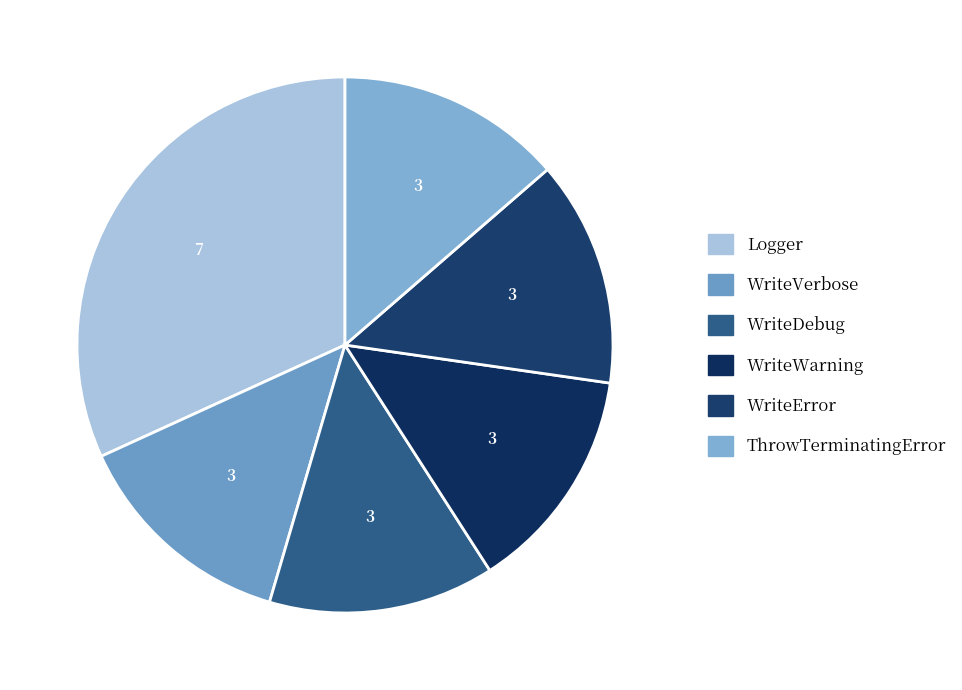

Combined, what portion of the pie is Logger and WriteError?

45.5%